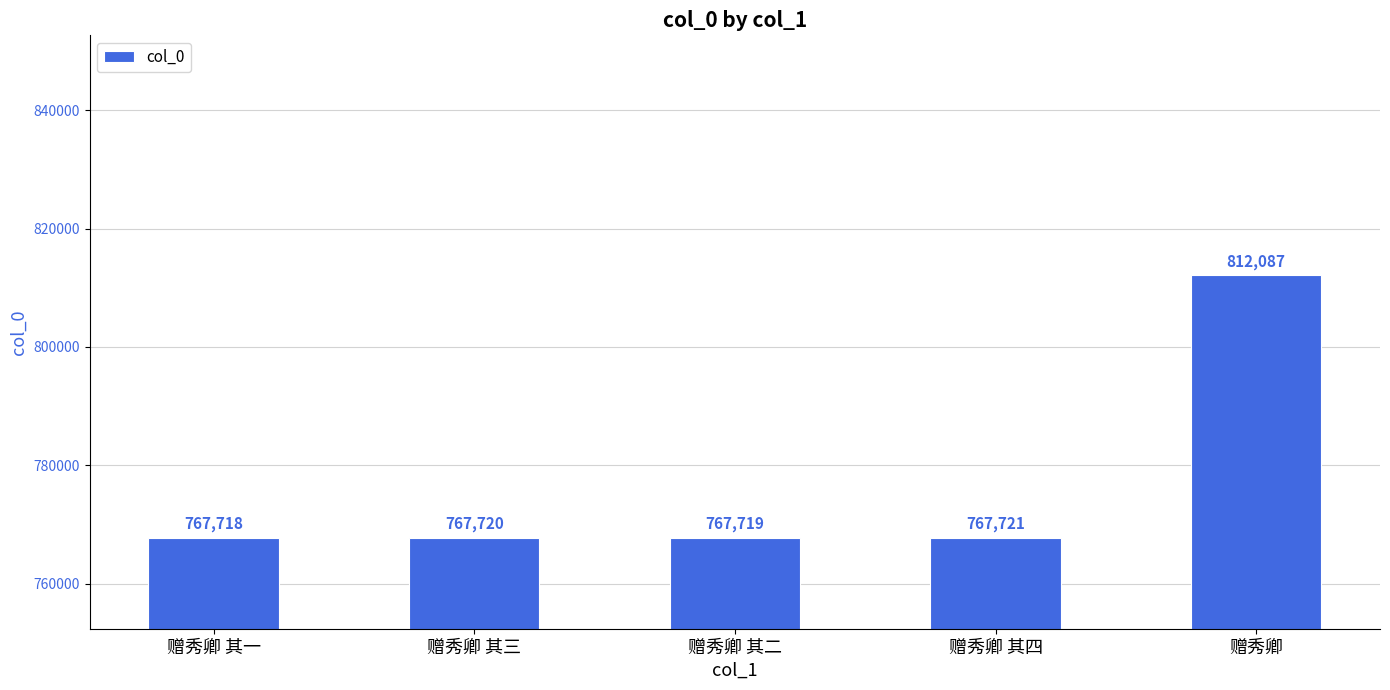

Between 赠秀卿 and 赠秀卿 其一, which is larger?

赠秀卿